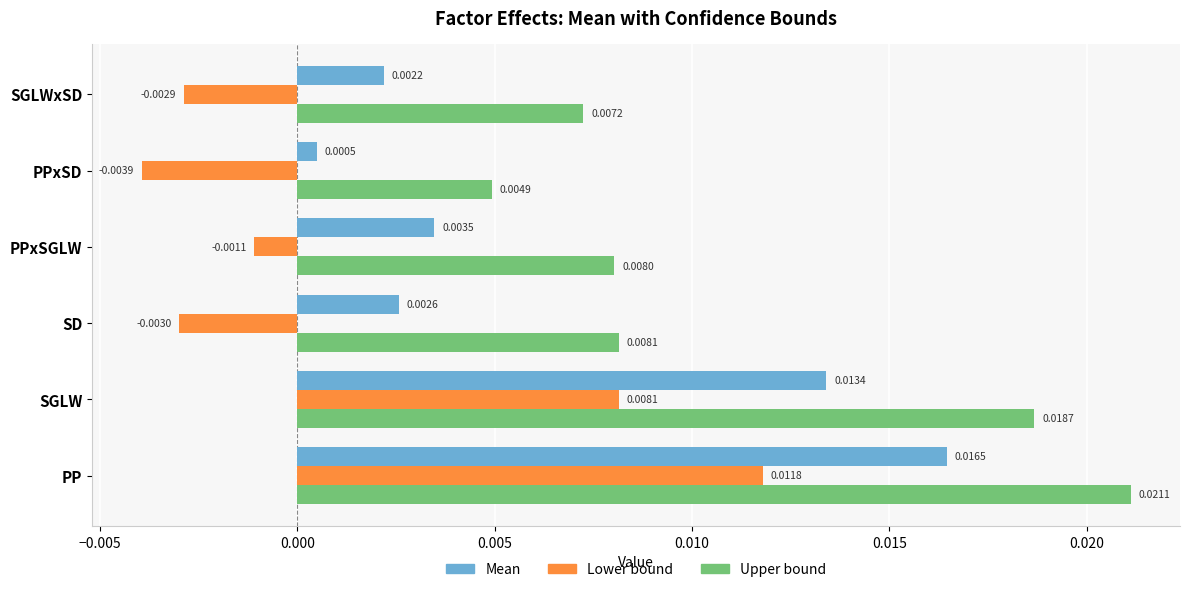

Where is Mean nearest to the value 0?

PPxSD